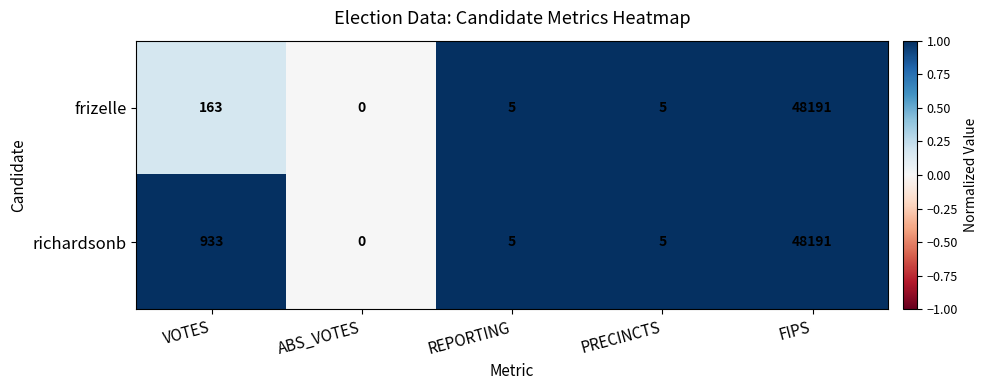

Reading right to left, extract all data points from this chart.

frizelle: FIPS=48191	PRECINCTS=5	REPORTING=5	ABS_VOTES=0	VOTES=163
richardsonb: FIPS=48191	PRECINCTS=5	REPORTING=5	ABS_VOTES=0	VOTES=933